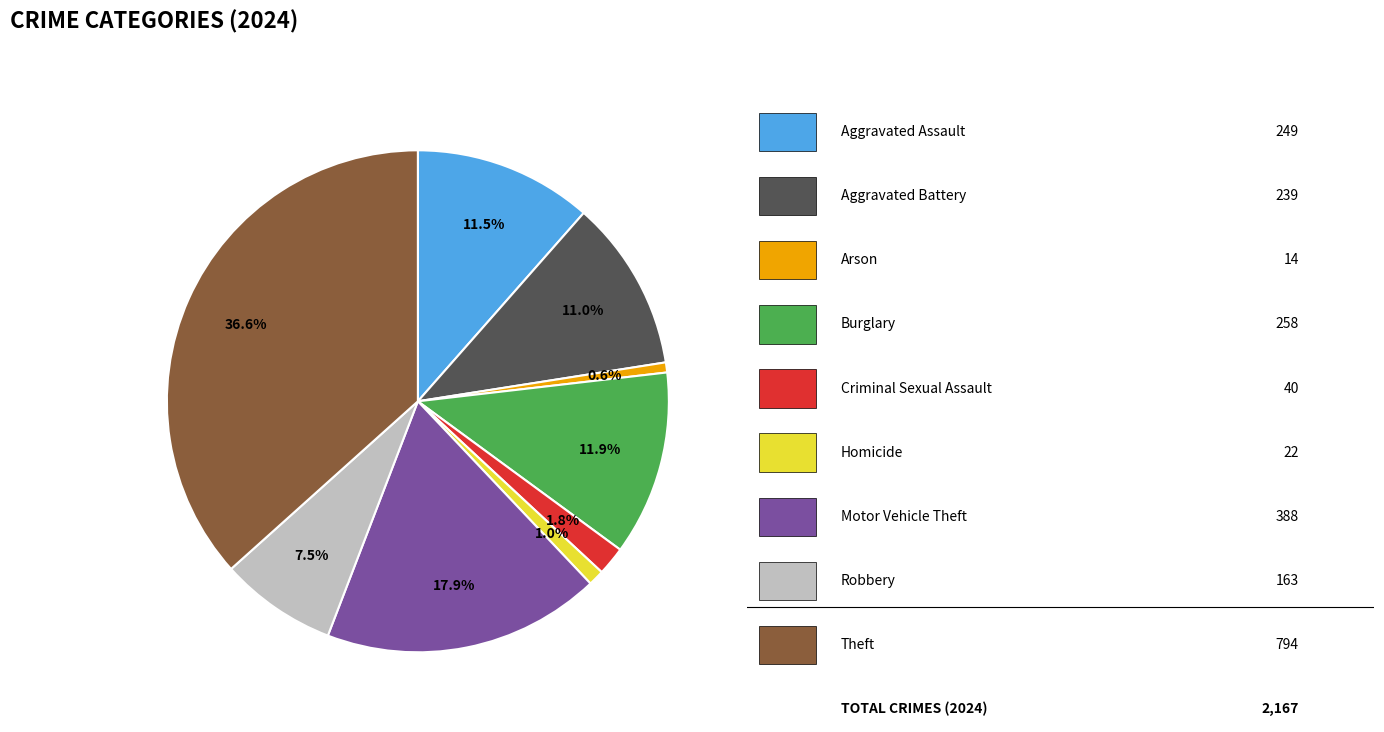

Is there a majority slice in this chart?

No